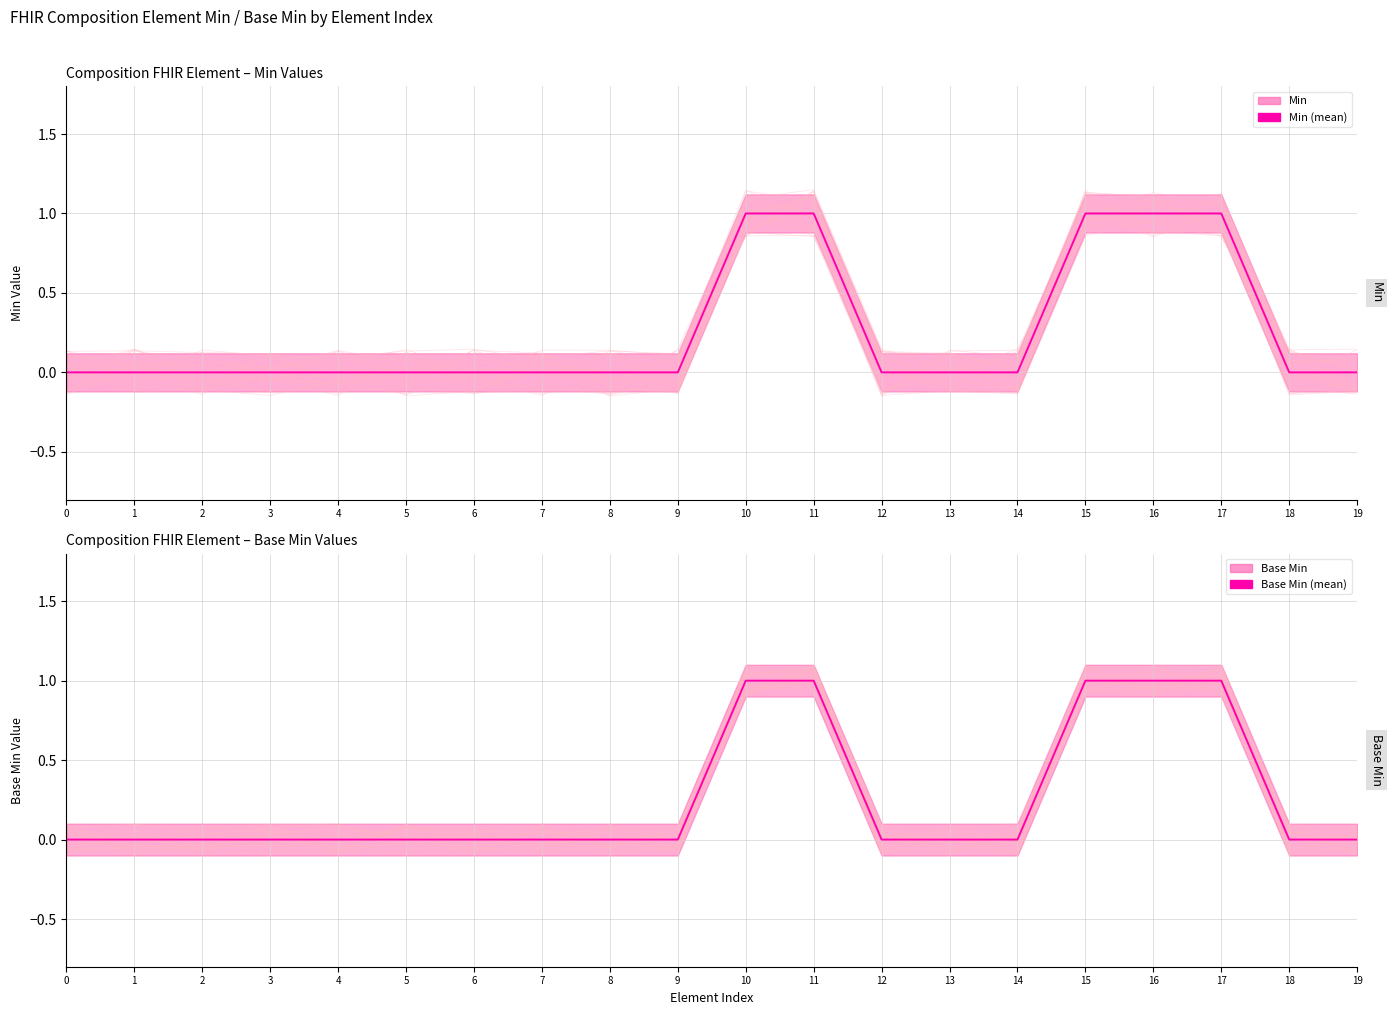

True or false: Base Min (mean) and Min (mean) intersect in this chart.

False